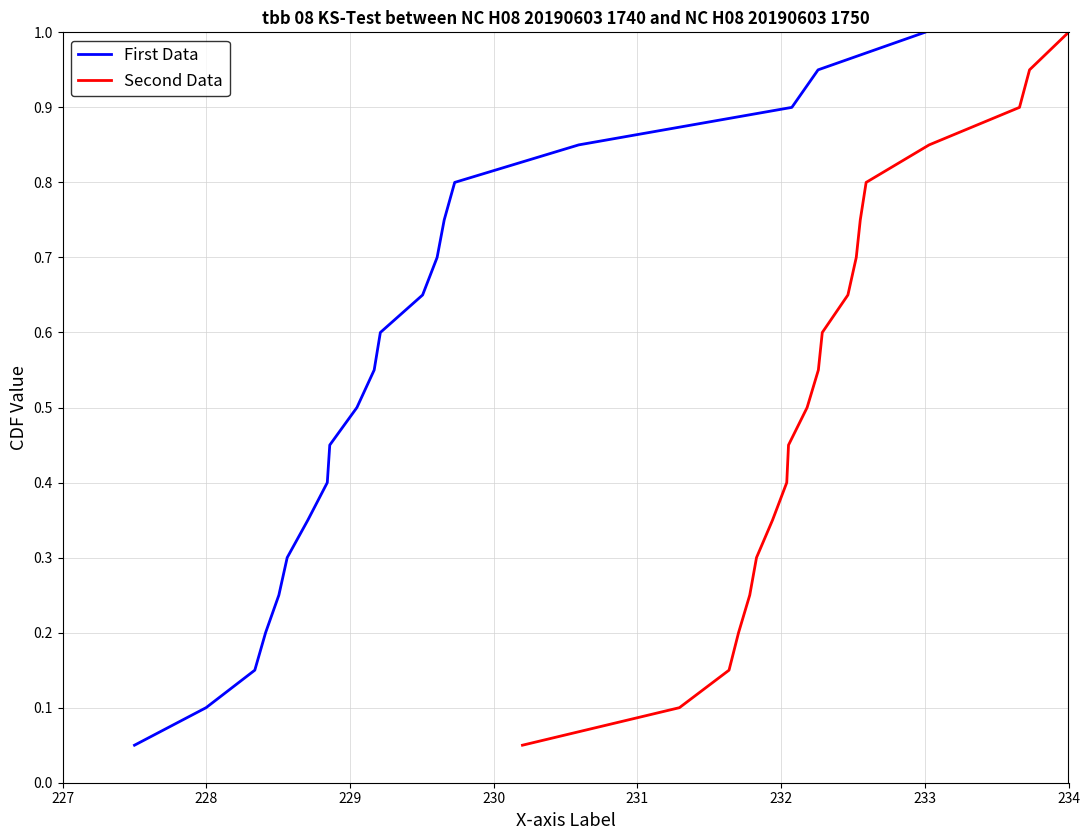

Count the number of categories in the chart.

20